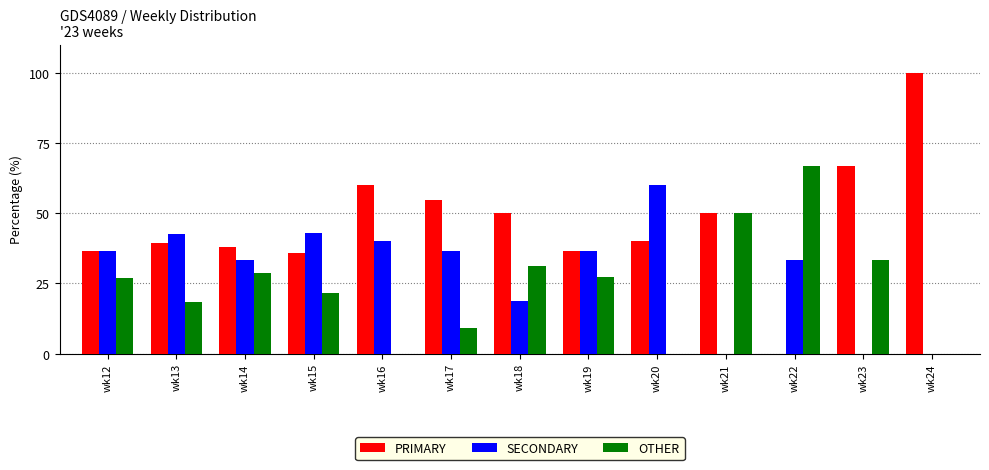

What is the sum of the SECONDARY values at wk13 and wk22?

75.8